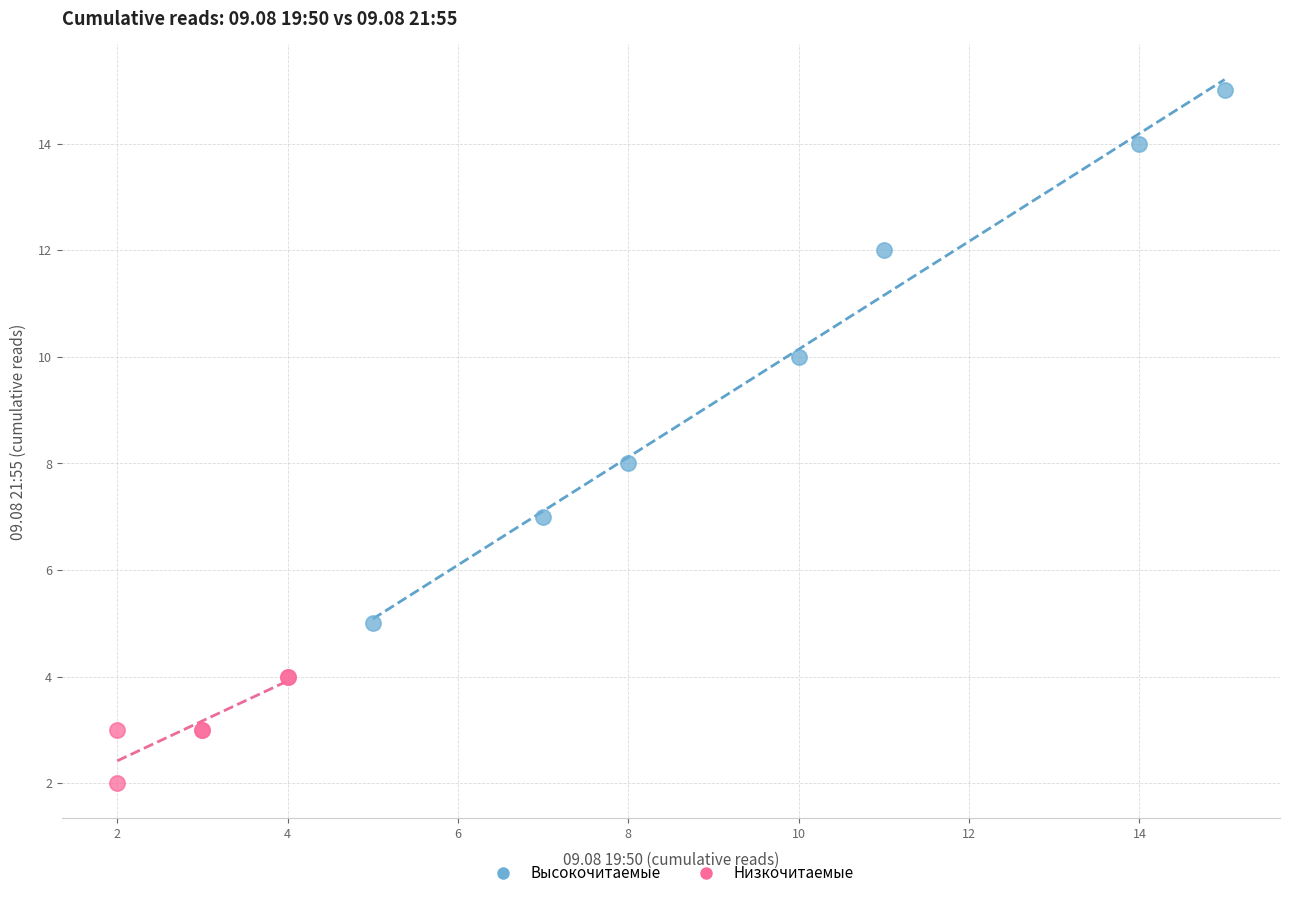

Which series contains the highest Y value?

Высокочитаемые